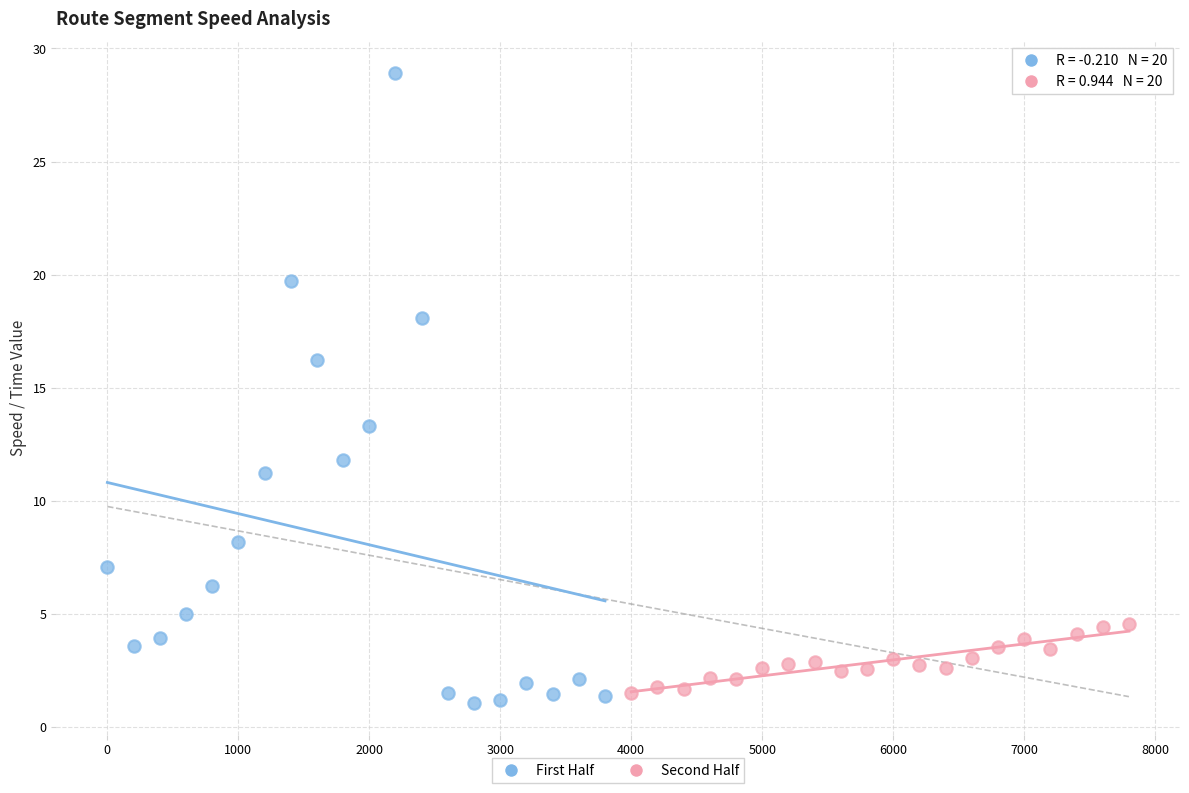

Which series reaches the maximum Y coordinate?

First Half